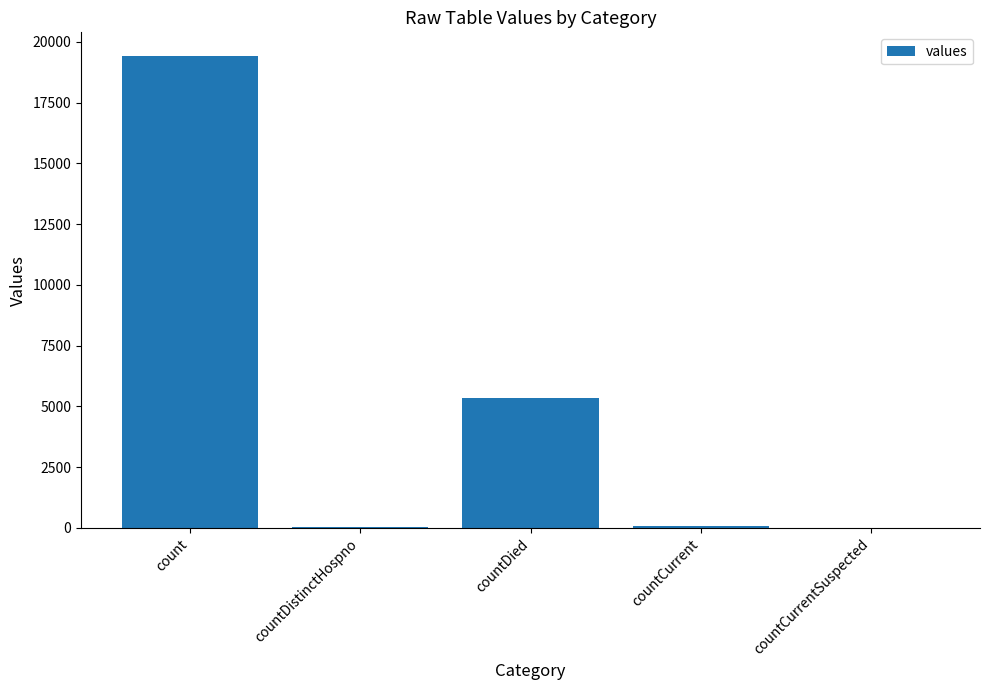

Which category has the highest value across all series?

count